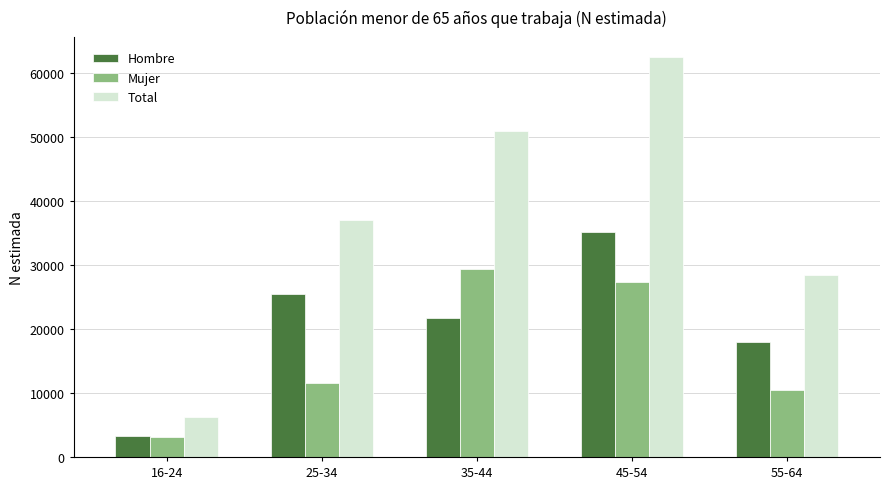

Reading left to right, what are all the values shown in this chart?

Hombre: 16-24=3222	25-34=25410	35-44=21651	45-54=35104	55-64=17956
Mujer: 16-24=3081	25-34=11534	35-44=29264	45-54=27333	55-64=10477
Total: 16-24=6303	25-34=36944	35-44=50915	45-54=62437	55-64=28434